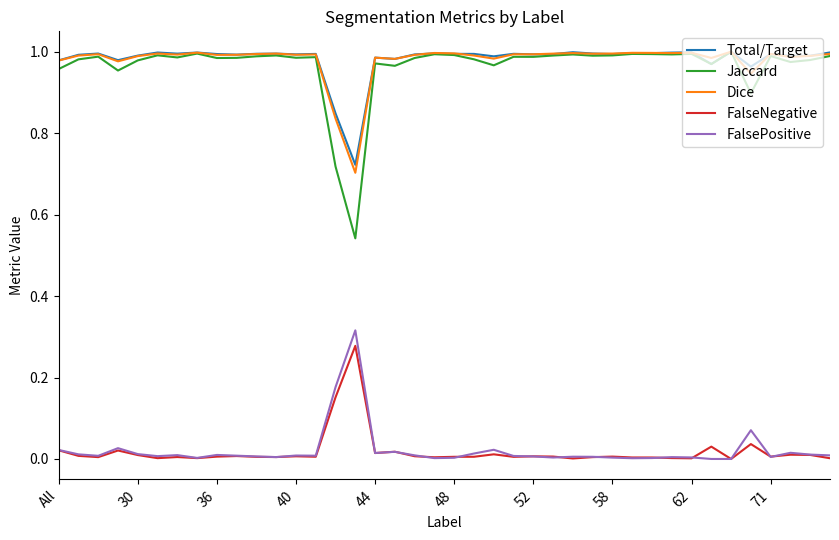

True or false: Dice and FalsePositive intersect in this chart.

False